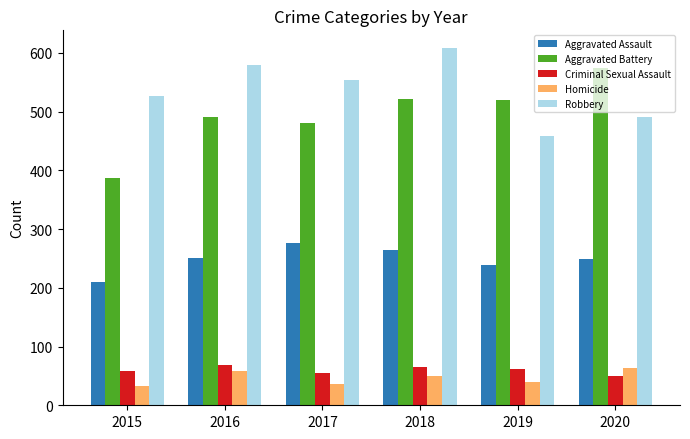

Rank the categories by Robbery value from highest to lowest.

2018, 2016, 2017, 2015, 2020, 2019